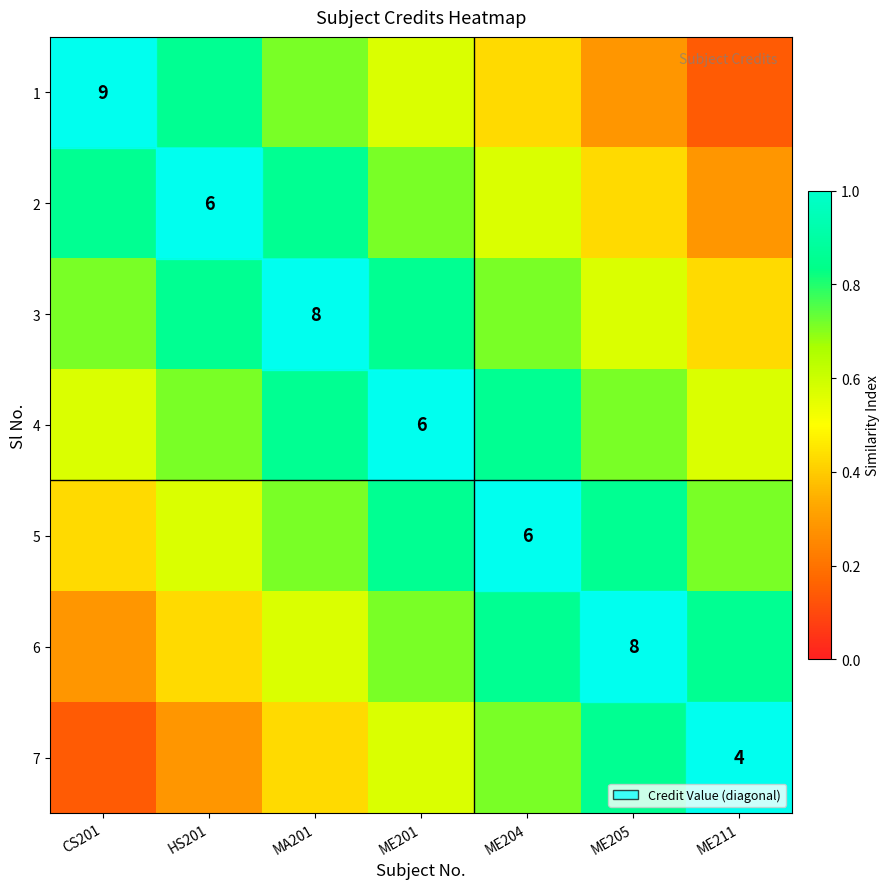

What is the sum of all 5 values?

5.1